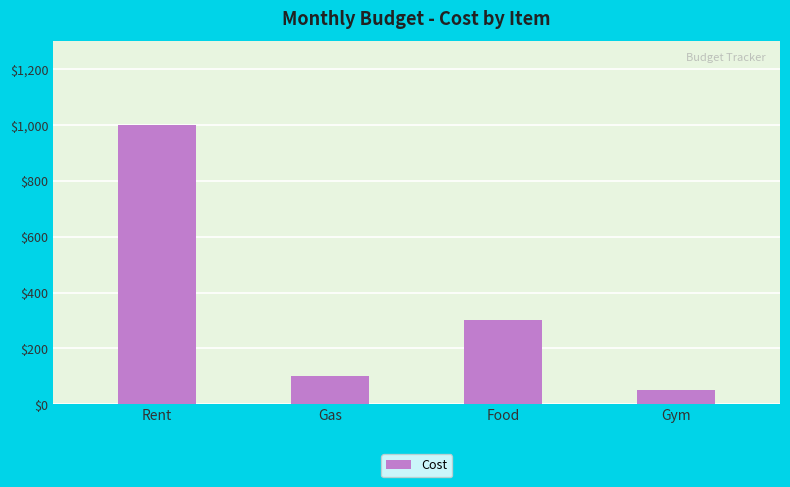

At which label is the value closest to 525?

Food